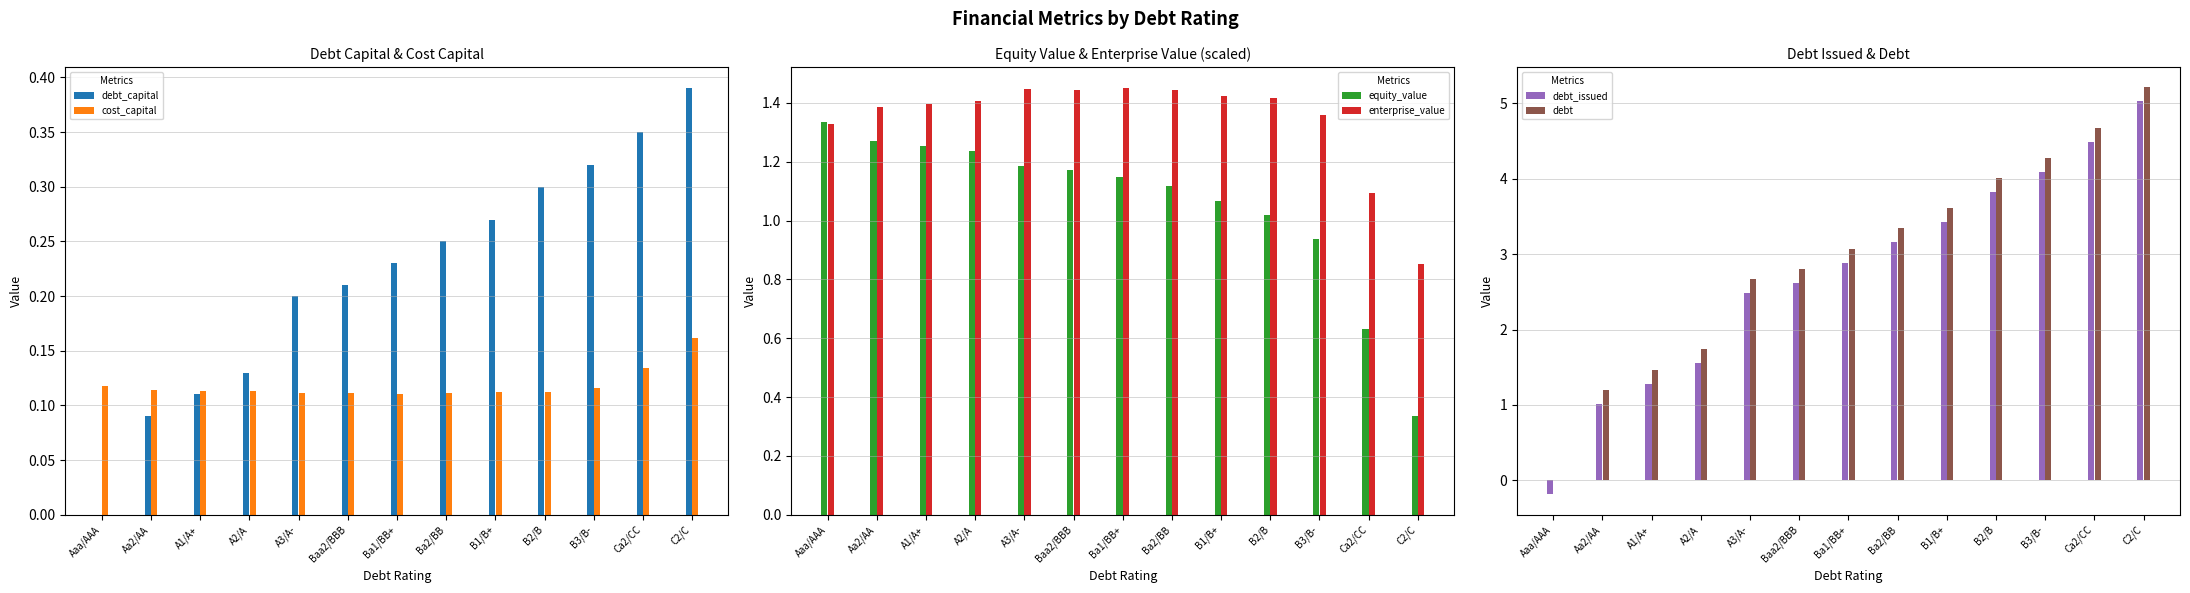

What position from the right is Aa2/AA?

12